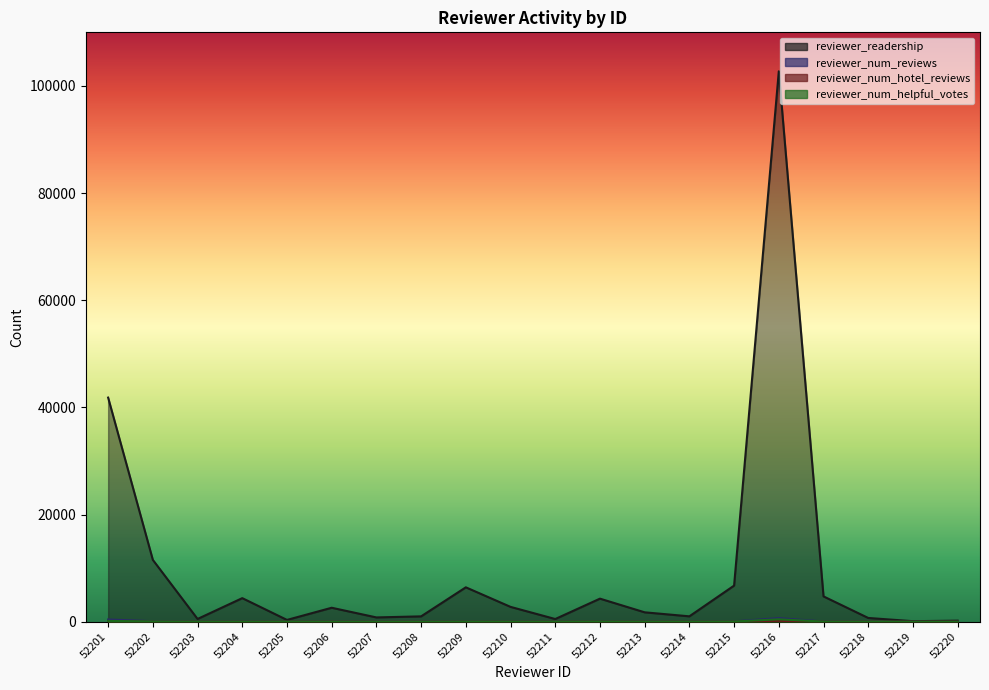

True or false: reviewer_num_hotel_reviews and reviewer_readership intersect in this chart.

False